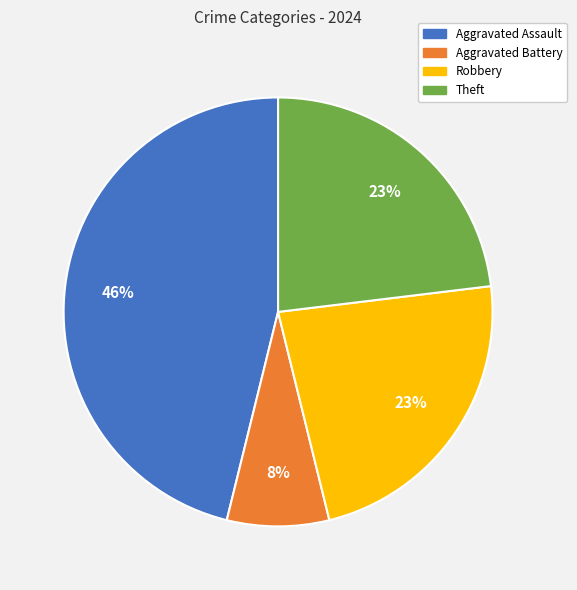

Does Aggravated Assault represent more than half of the total?

No